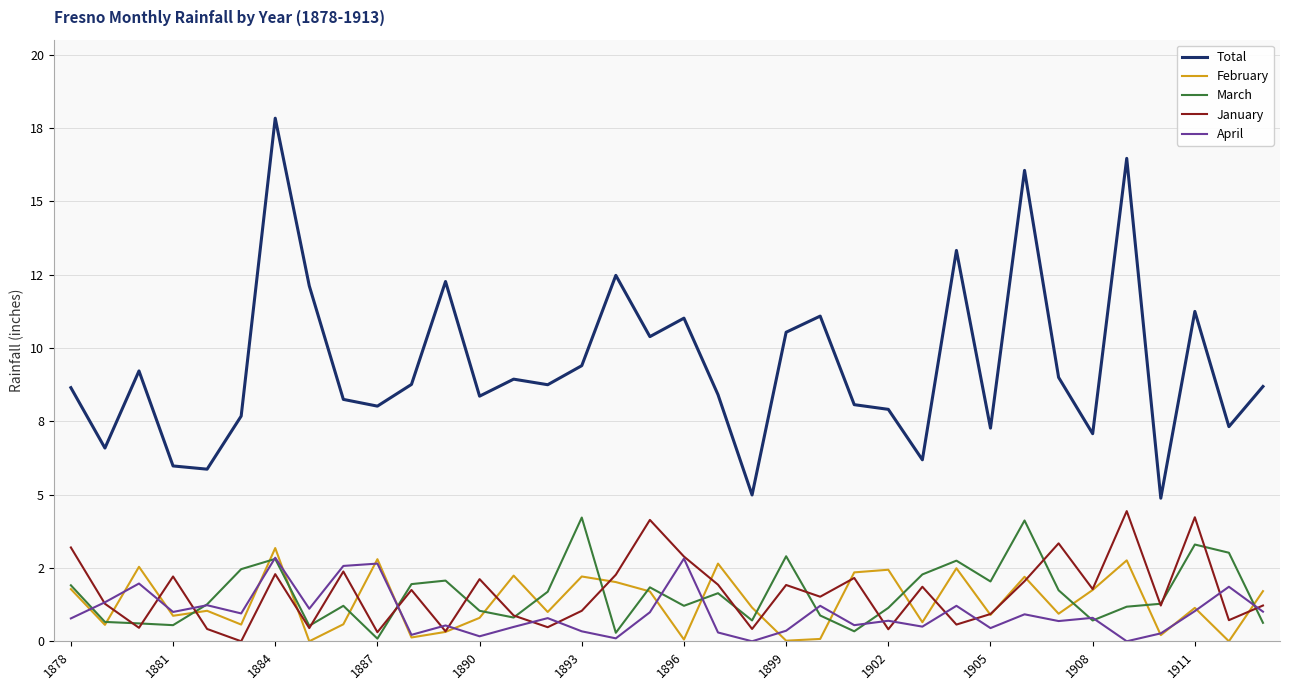

Is this an area chart (filled region under the line)?

No